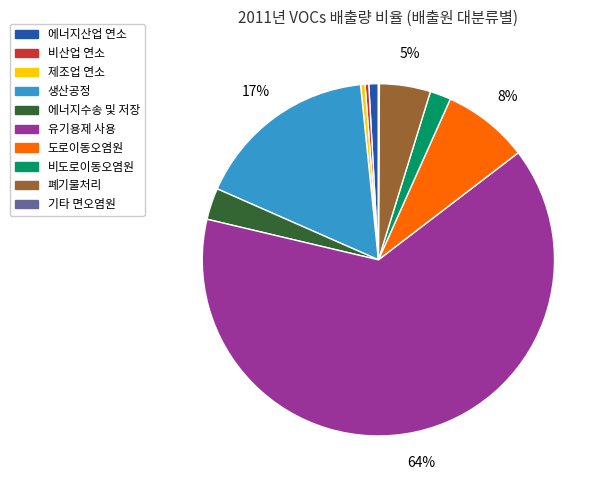

True or false: 폐기물처리 accounts for 5% of the total.

True